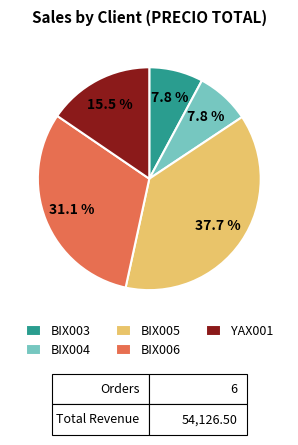

Is the sum of BIX004 and BIX005 greater than half?

No